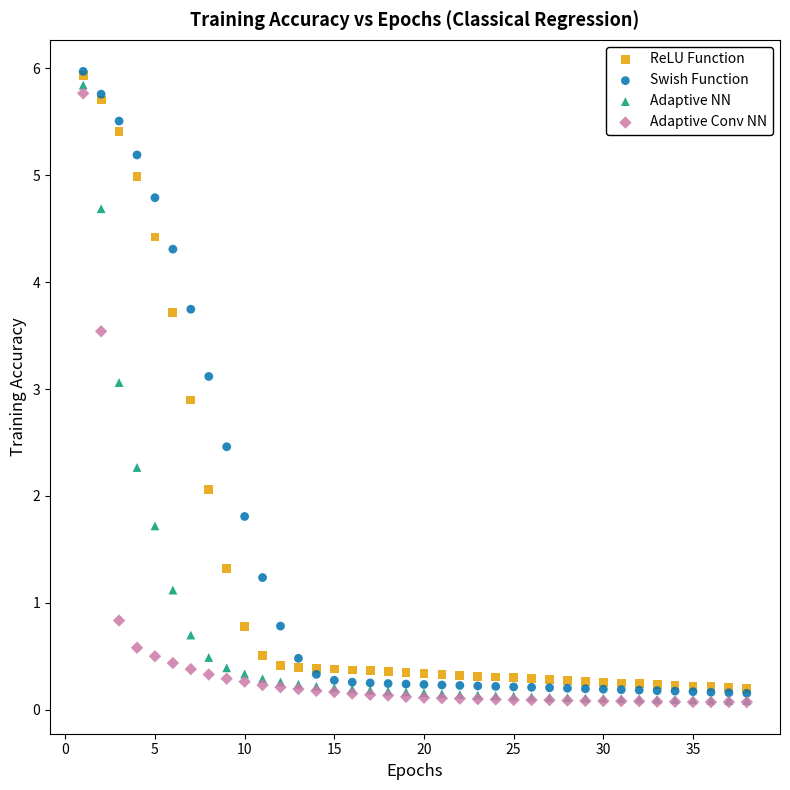

What are all the series names shown in the legend?

ReLU Function, Swish Function, Adaptive NN, Adaptive Conv NN